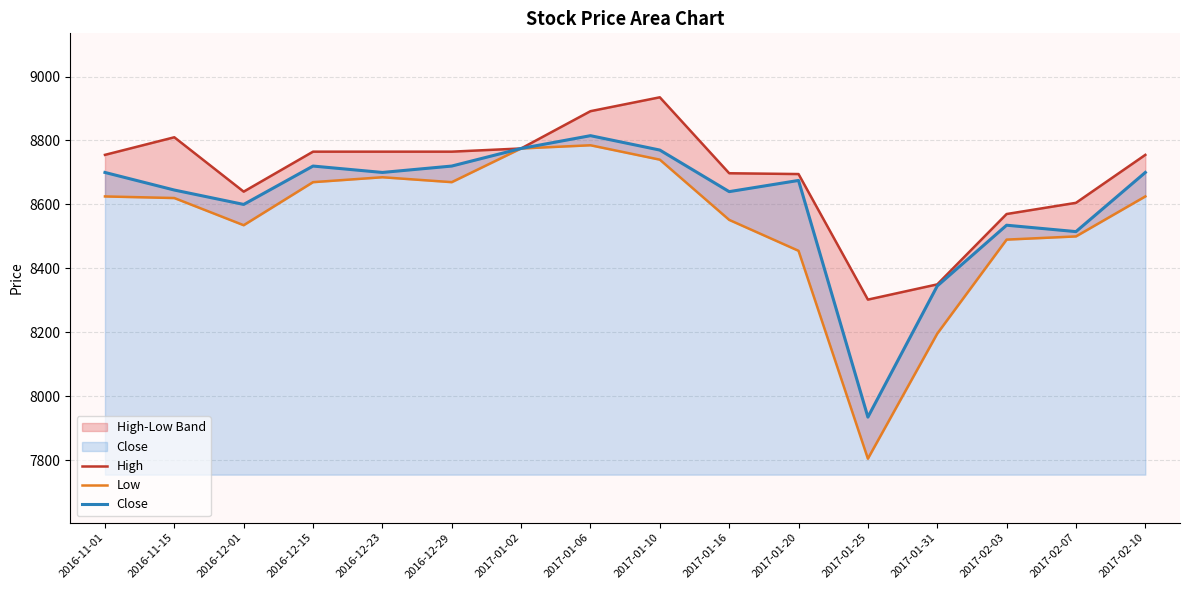

At which label is Close closest to 8375?

2017-01-31